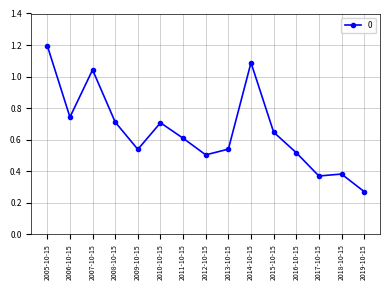

Which category has the highest value across all series?

2005-10-15